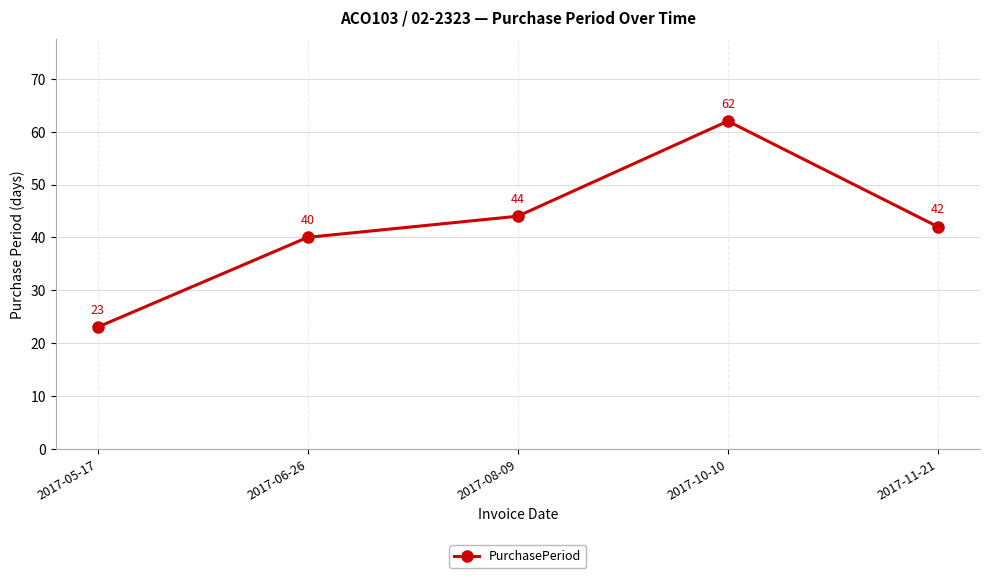

Does the chart have visible grid lines?

Yes